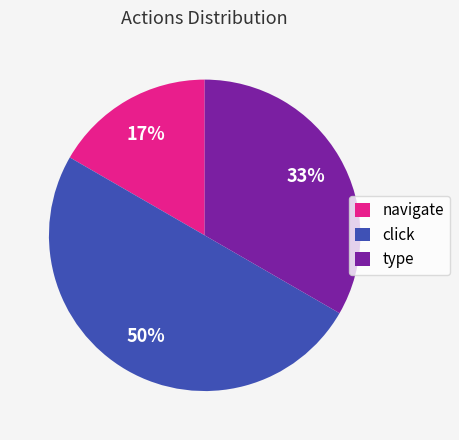

Combined, do type and click account for over 50%?

Yes